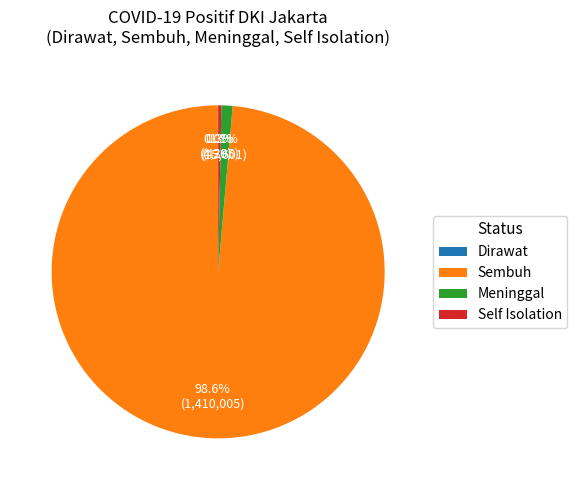

What is the largest slice in the pie chart?

Sembuh